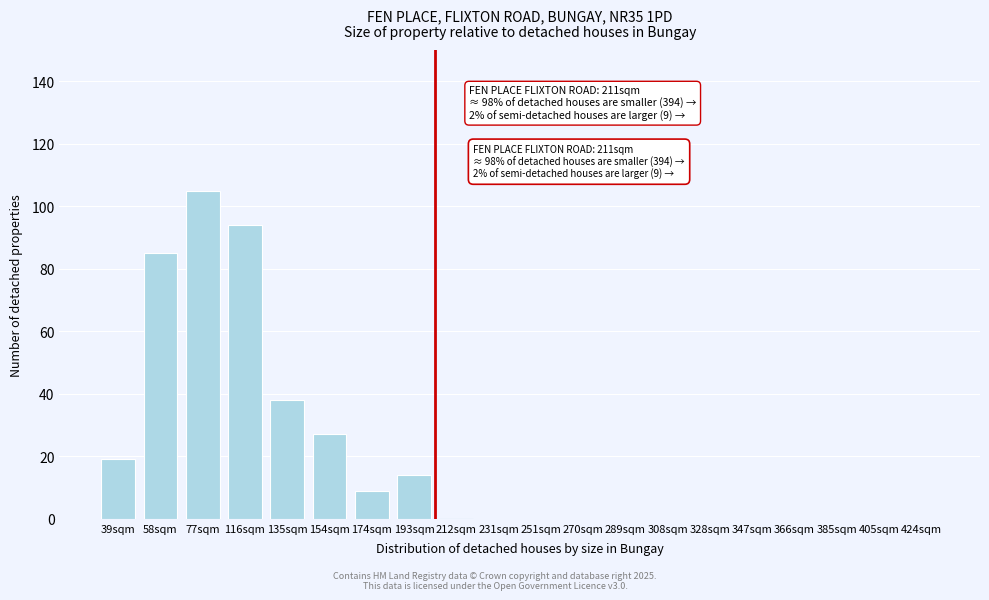

Reading left to right, transcribe all the data shown in this chart.

39sqm=19	58sqm=85	77sqm=105	116sqm=94	135sqm=38	154sqm=27	174sqm=9	193sqm=14	212sqm=0	231sqm=0	251sqm=0	270sqm=0	289sqm=0	308sqm=0	328sqm=0	347sqm=0	366sqm=0	385sqm=0	405sqm=0	424sqm=0